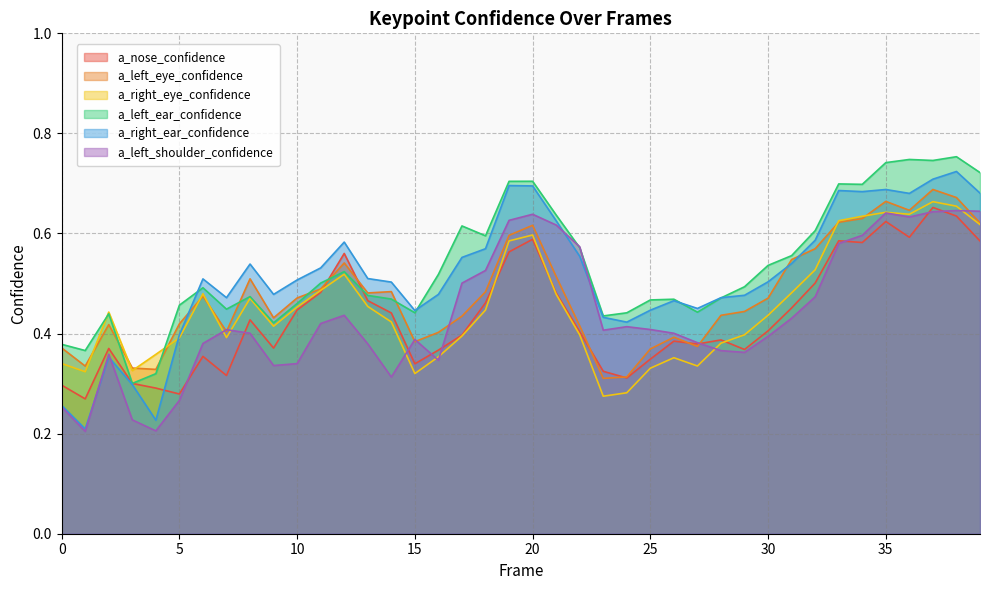

List the series in order of their peak value, lowest first.

a_left_shoulder_confidence, a_nose_confidence, a_right_eye_confidence, a_left_eye_confidence, a_right_ear_confidence, a_left_ear_confidence